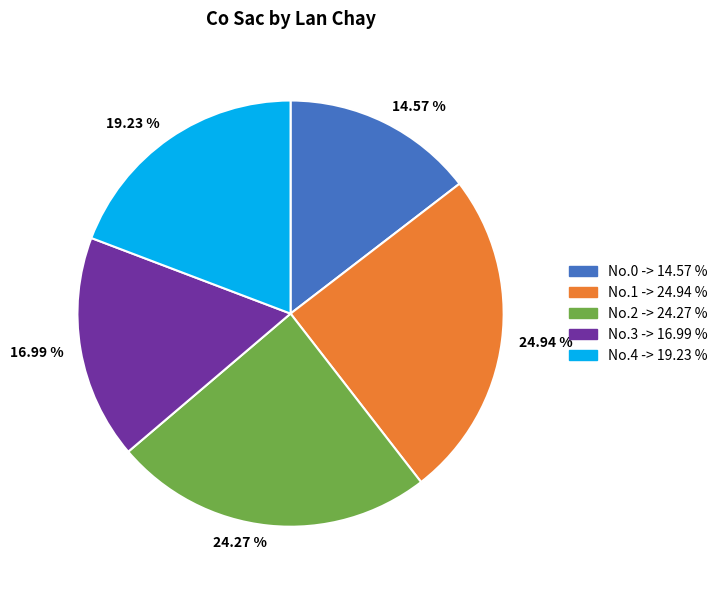

How many segments does this pie chart have?

5